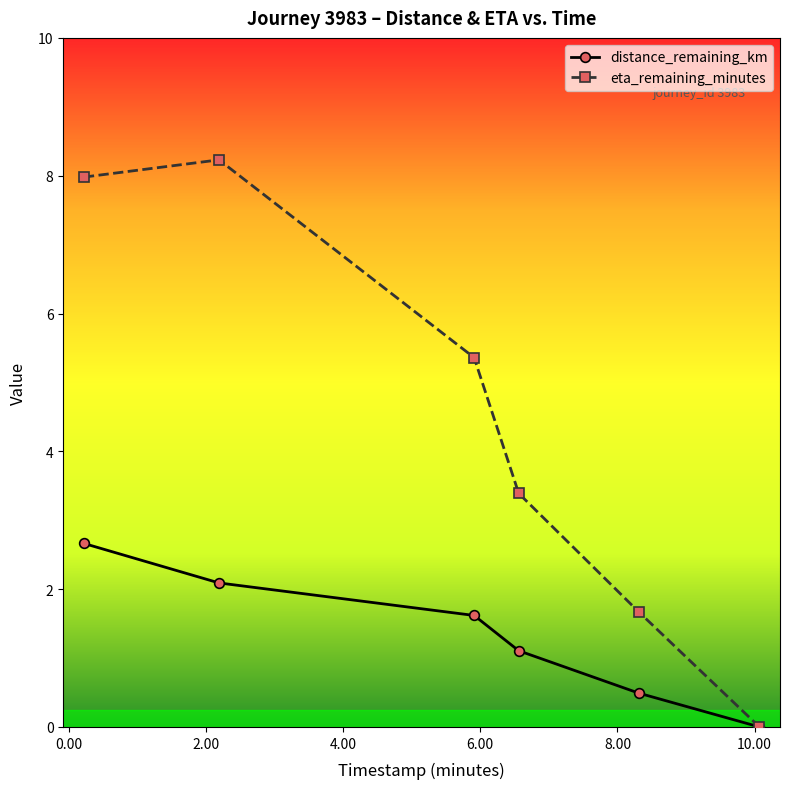

Which series has the largest range (max minus min)?

eta_remaining_minutes